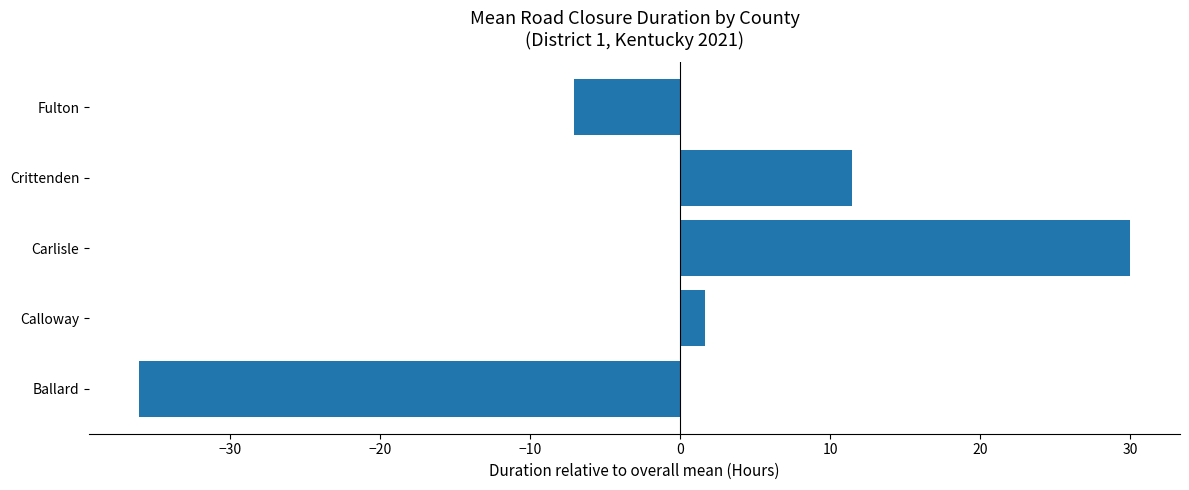

What is the difference between the second highest and second lowest values?

18.5